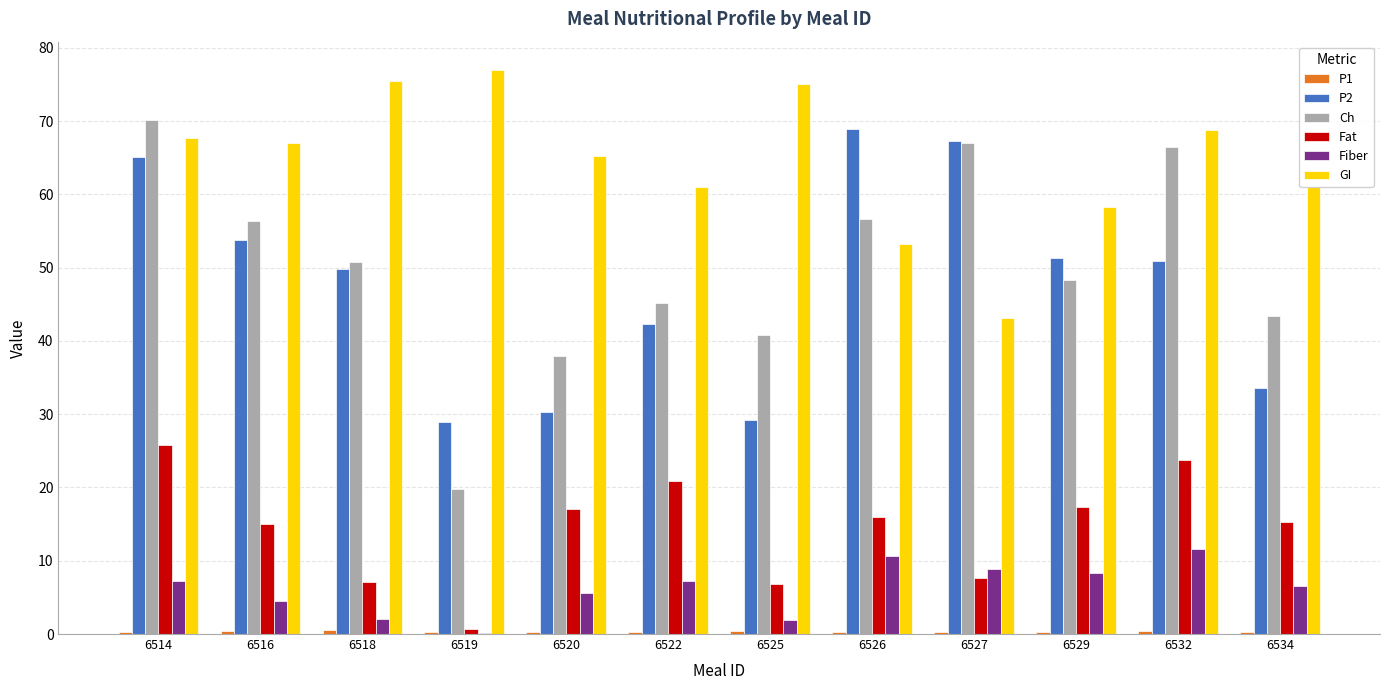

The value of Fat at 6529 is 28.1. True or false?

False